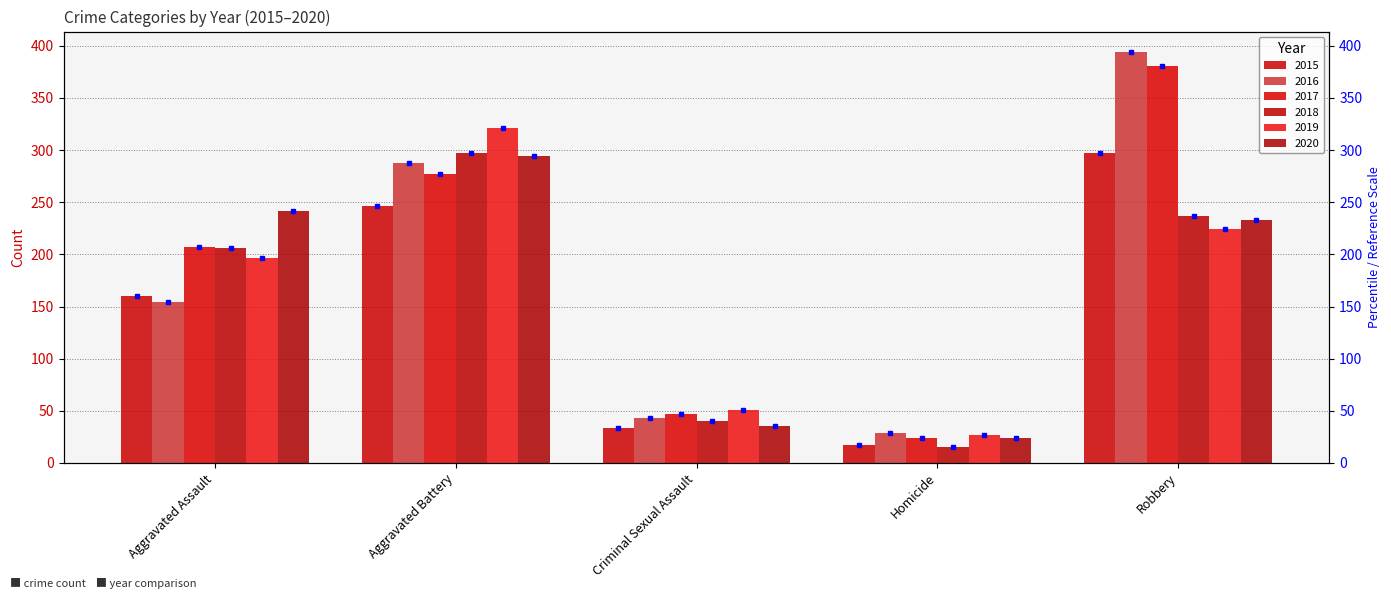

What is the label of the 5th bar from the left?

Robbery